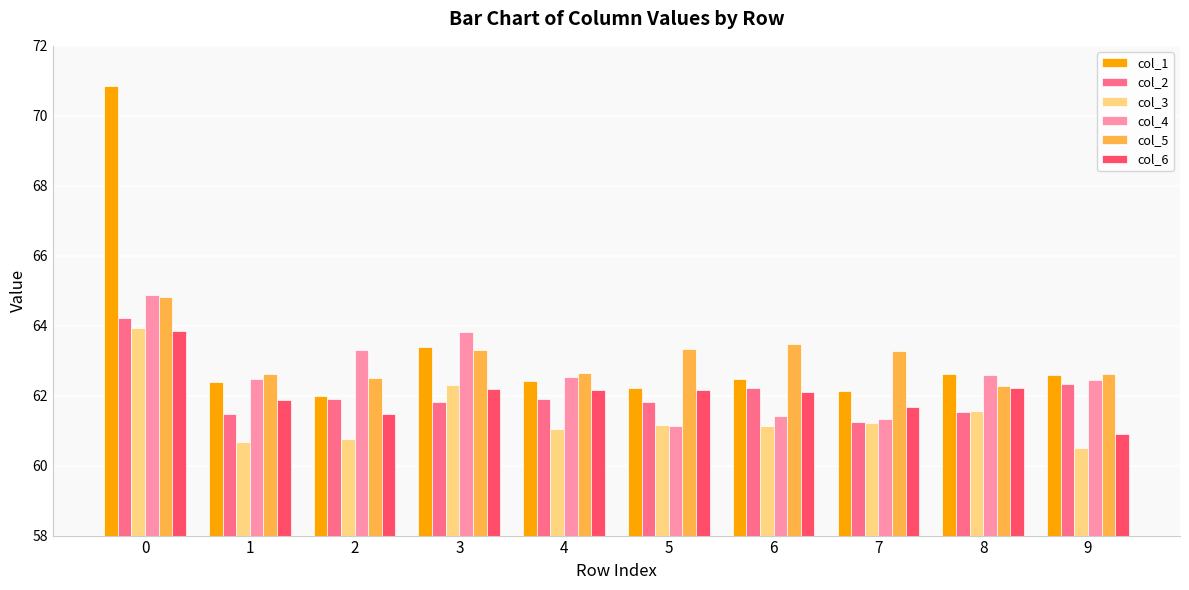

Is it true that col_5 equals 82.7 at 5?

False